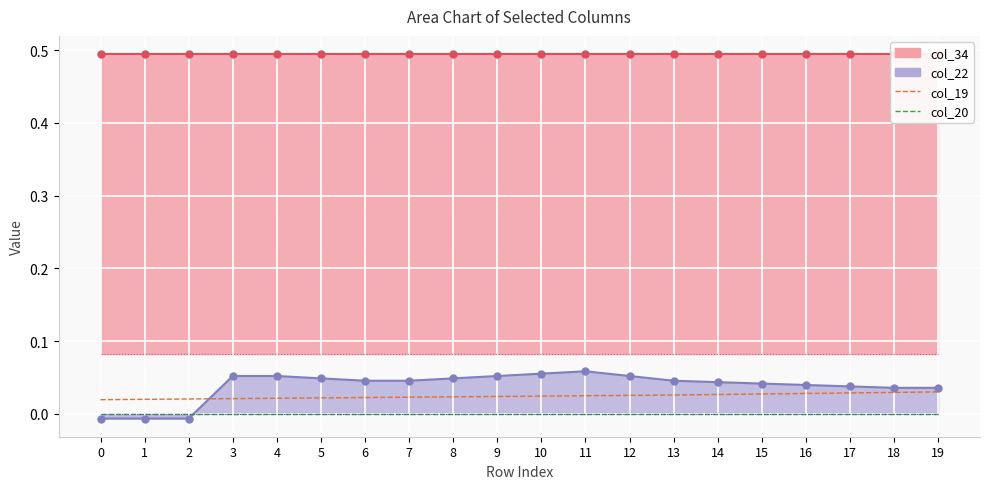

True or false: col_20 has more than 1 interior local peaks.

False